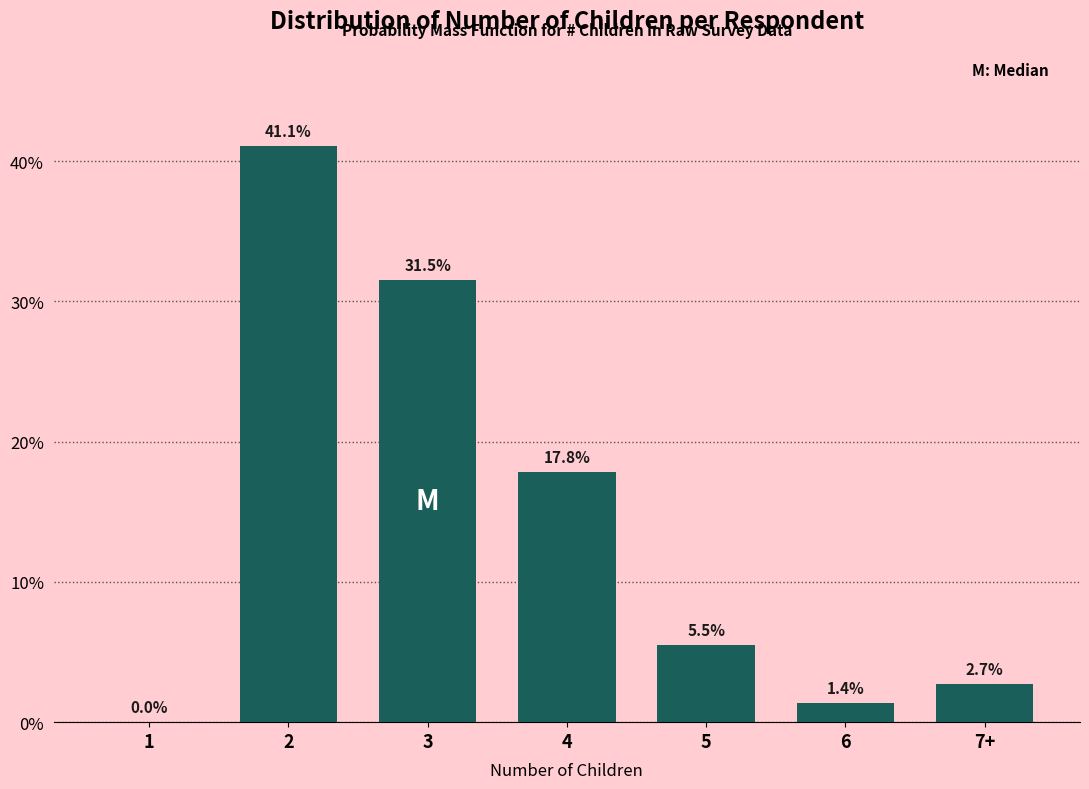

Reading left to right, transcribe all the data shown in this chart.

1=0.0	2=41.1	3=31.5	4=17.8	5=5.5	6=1.4	7+=2.7